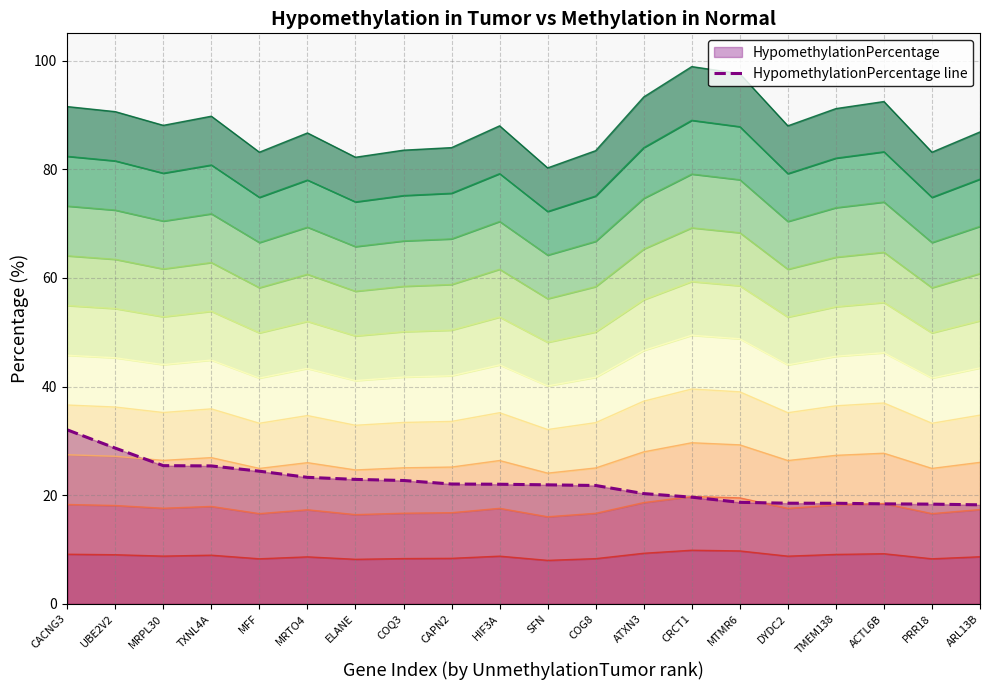

What is the difference between the maximum and minimum values?

13.8